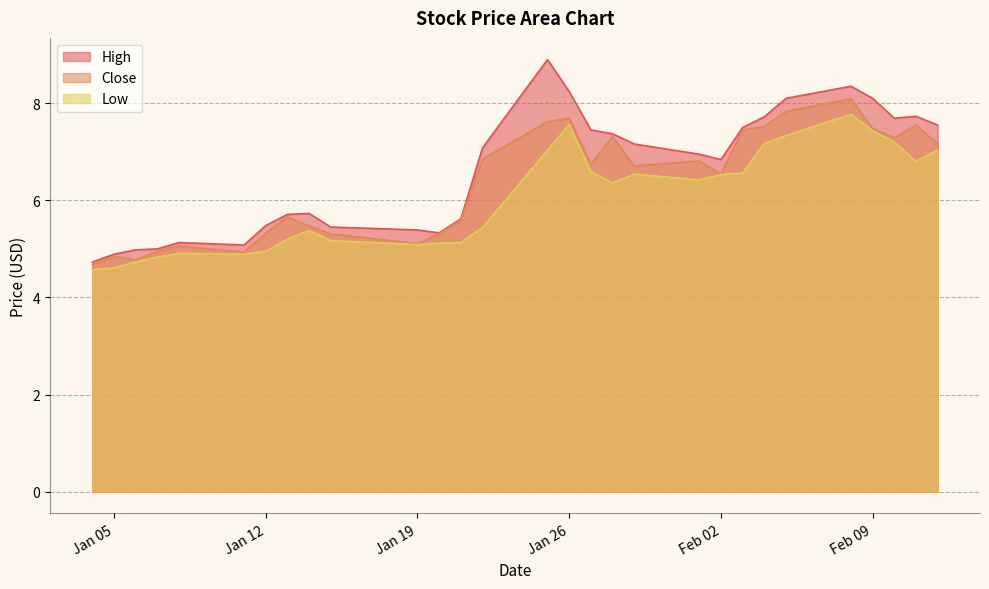

What is the approximate value of Low at 2021-02-10?

7.2